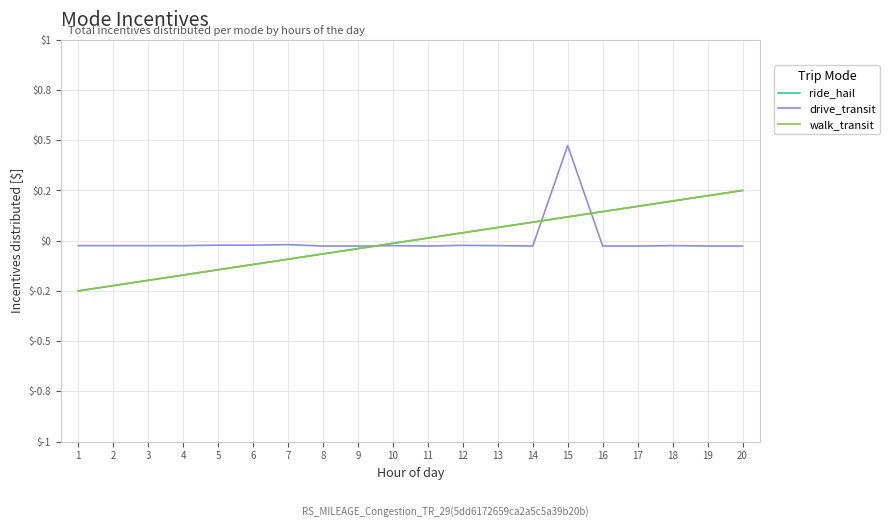

Where do ride_hail and drive_transit first cross each other?

9 and 10